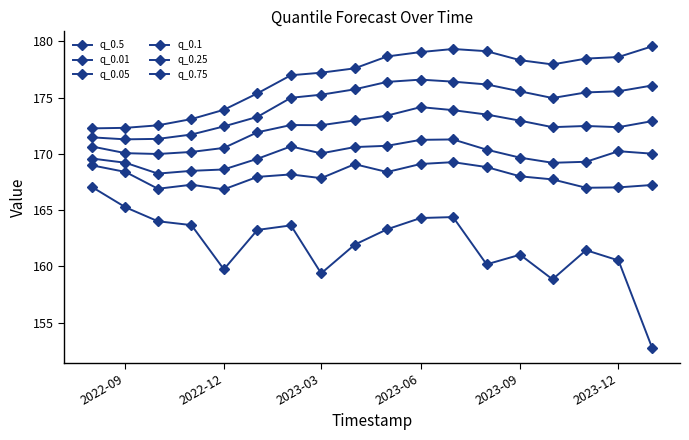

How many lines are shown in the chart?

6